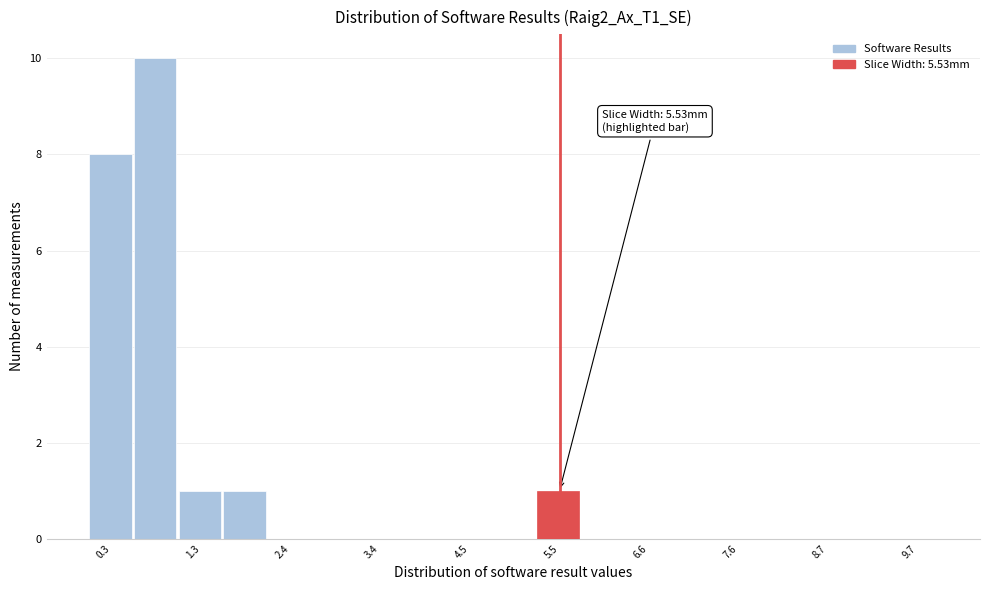

Around what value on the x-axis is the tallest bar? Give the approximate position of its centre, as read against the axis.

0.8